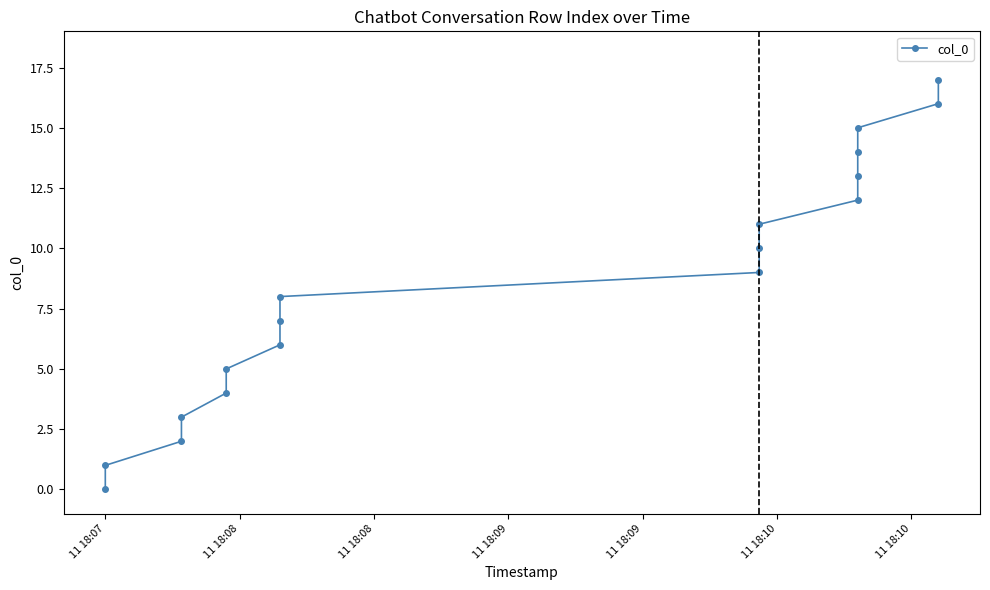

How many lines are shown in the chart?

1